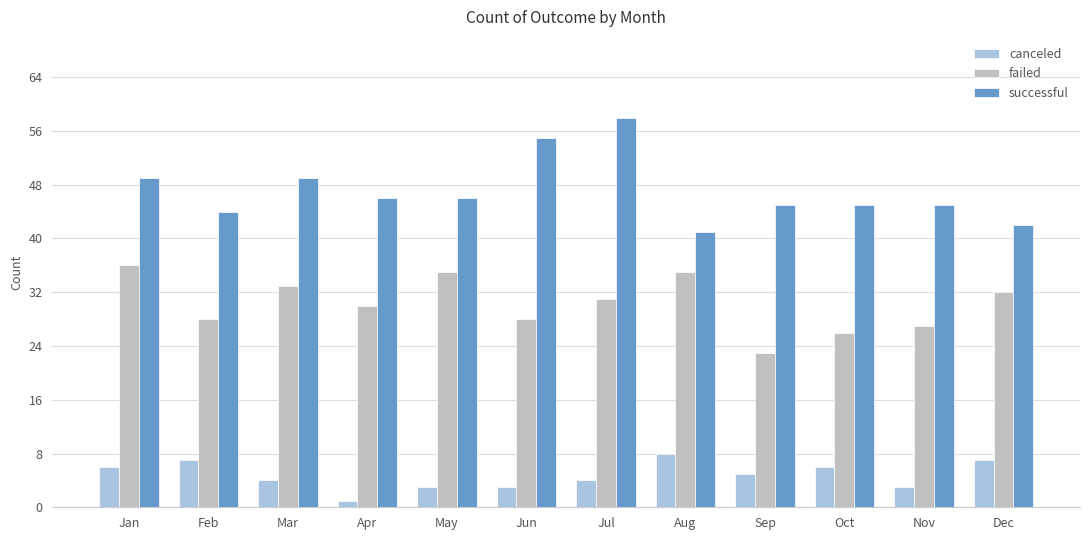

What is the value of the failed bar at the 8th from the left?

35